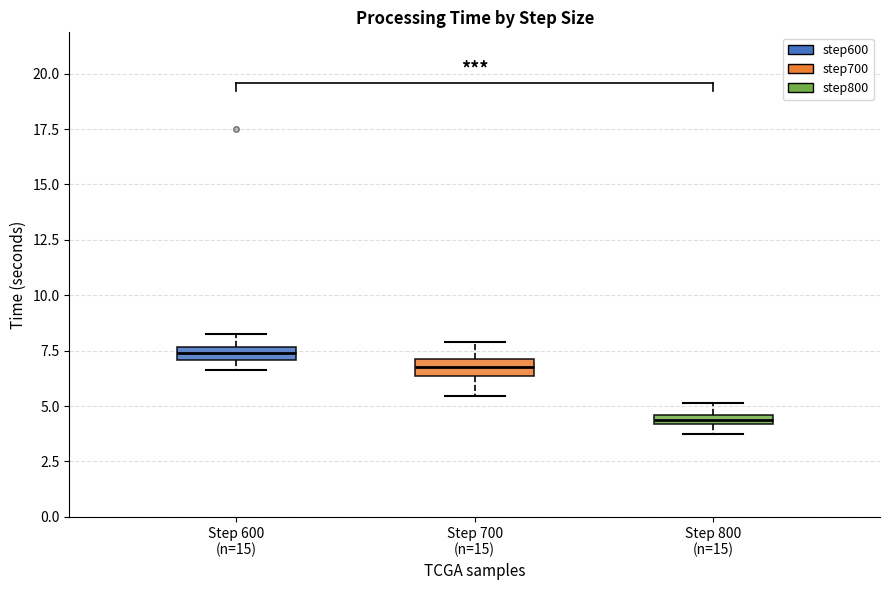

Where is the upper edge of the box for Step 700 (n=15) on the y-axis? The values are not printed on the chart, so give them approximately, as read against the axis.

7.0